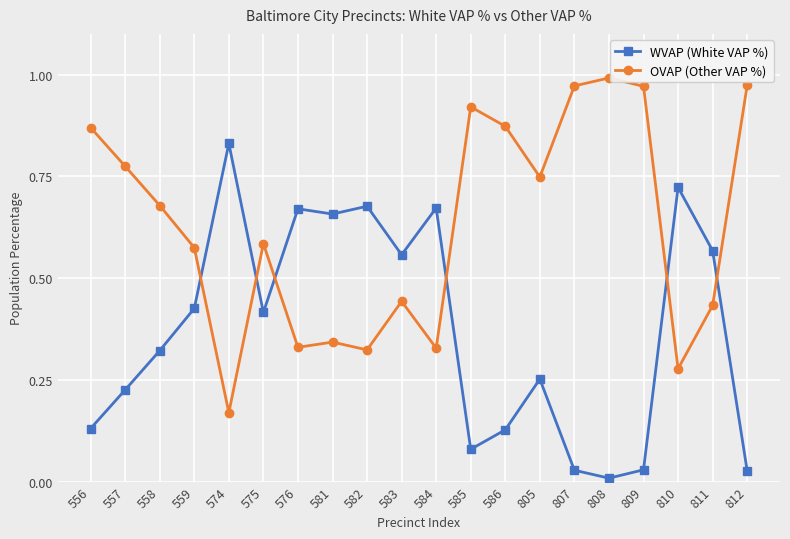

Is the value of OVAP (Other VAP %) at 574 greater than the value of WVAP (White VAP %) at 805?

No